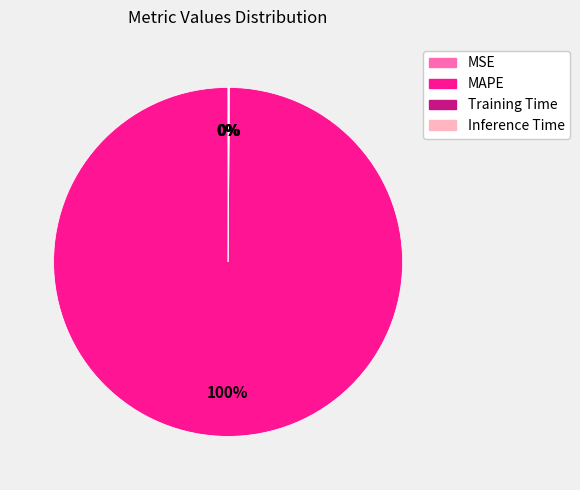

To the nearest percent, what percentage of the pie is MAPE?

100%